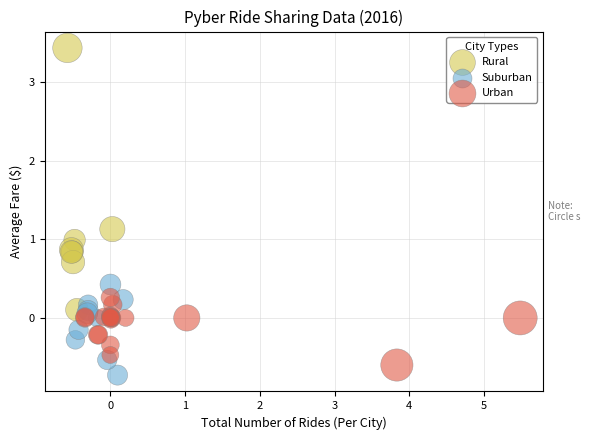

Which series reaches the maximum Y coordinate?

Rural